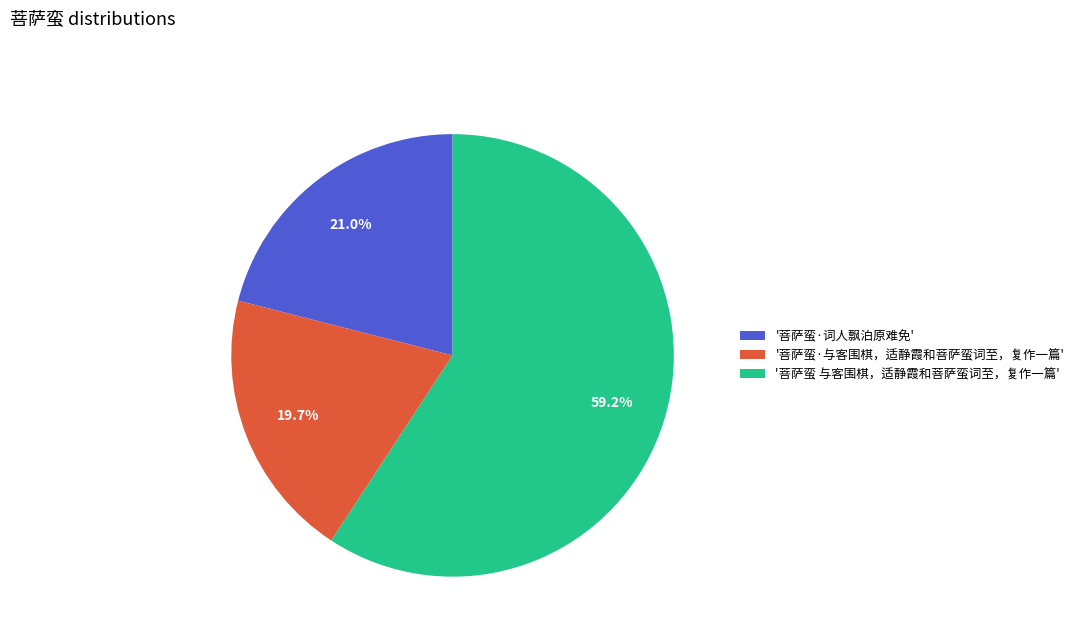

Between '菩萨蛮·词人飘泊原难免' and '菩萨蛮 与客围棋，适静霞和菩萨蛮词至，复作一篇', which is larger?

'菩萨蛮 与客围棋，适静霞和菩萨蛮词至，复作一篇'